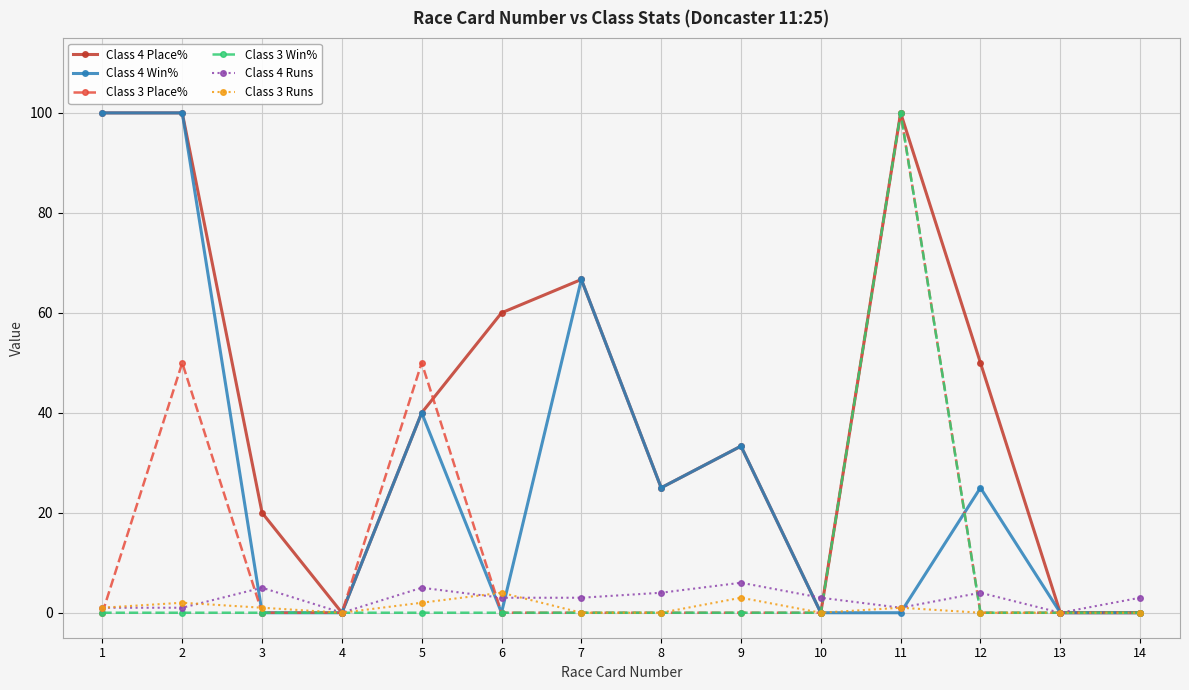

What is the difference between the maximum and minimum values in the Class 4 Runs series?

6.0